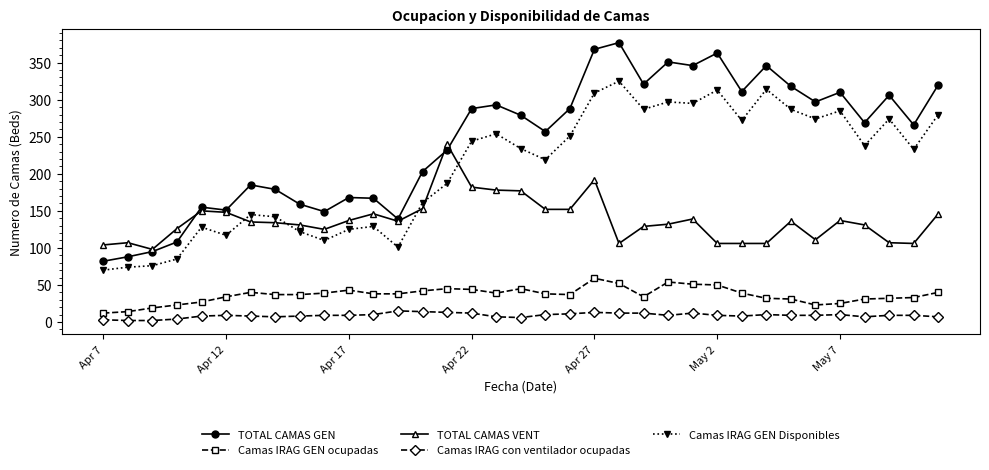

True or false: Camas IRAG con ventilador ocupadas and TOTAL CAMAS GEN cross at least once.

False